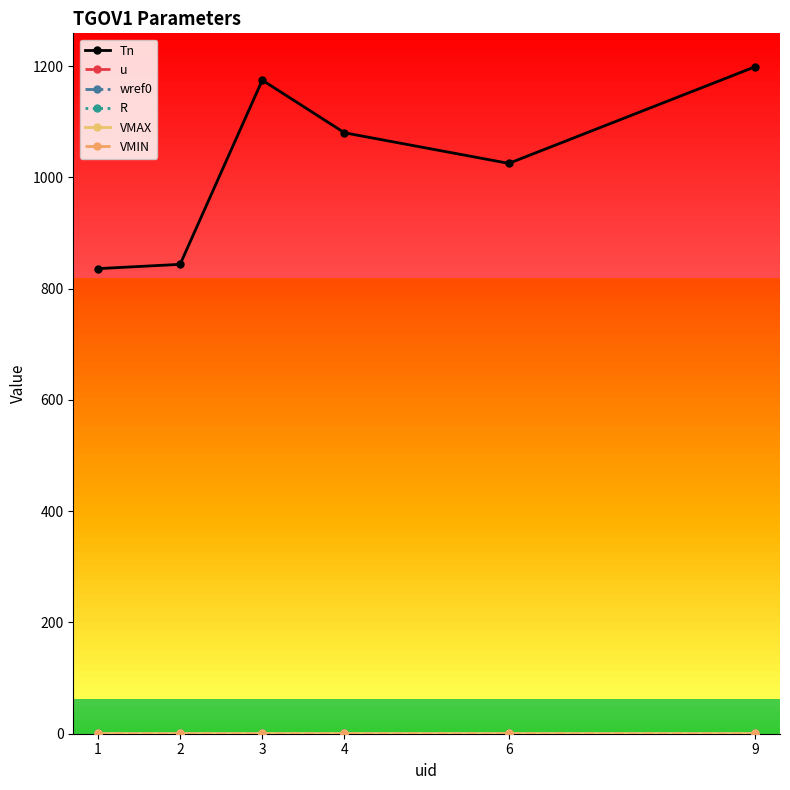

Between 3 and 4, which series saw the biggest shift?

Tn